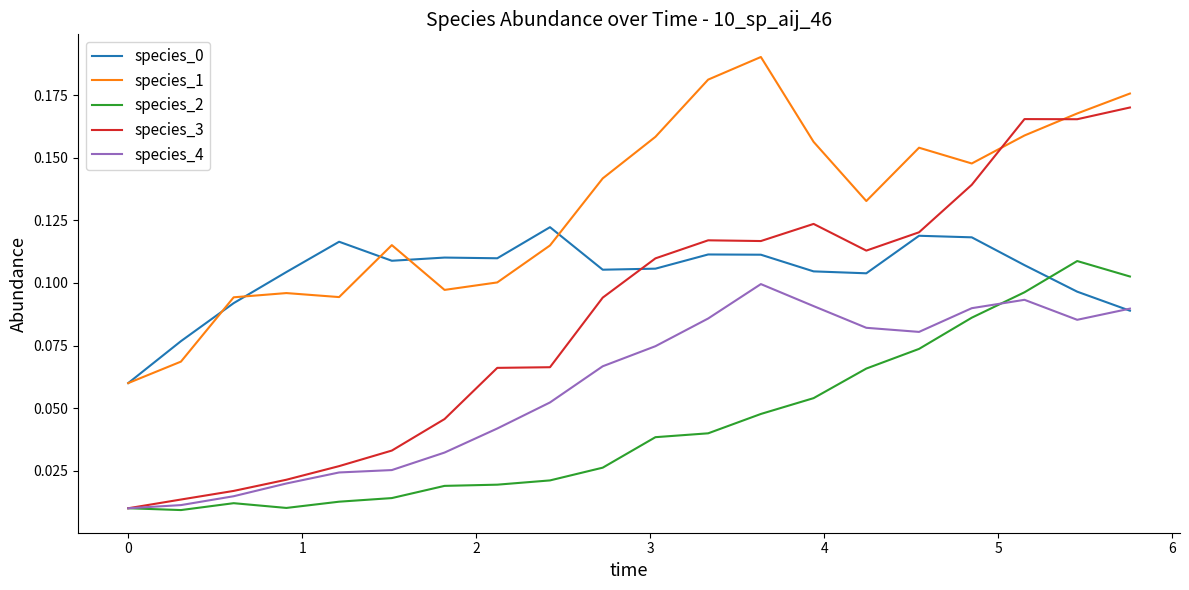

Which series has the widest spread of values?

species_3